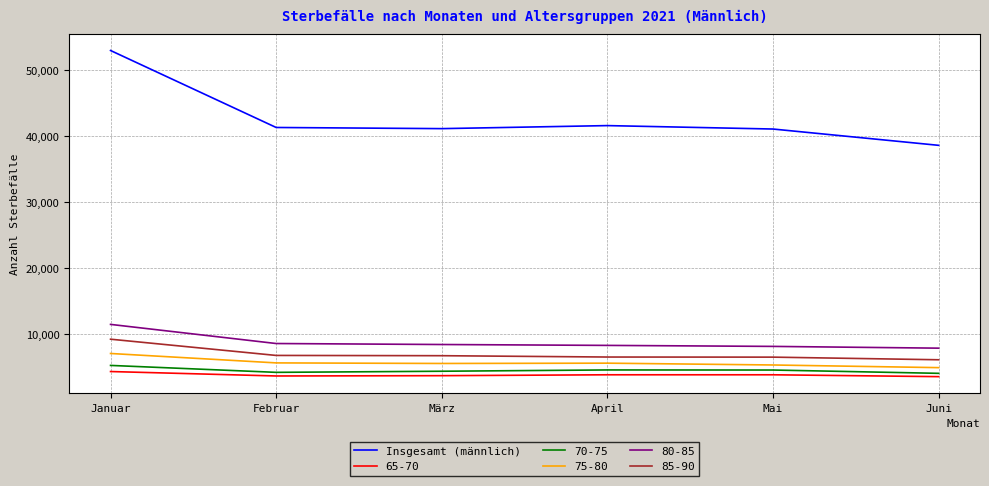

What is the difference between the highest and lowest values at Januar?

48585